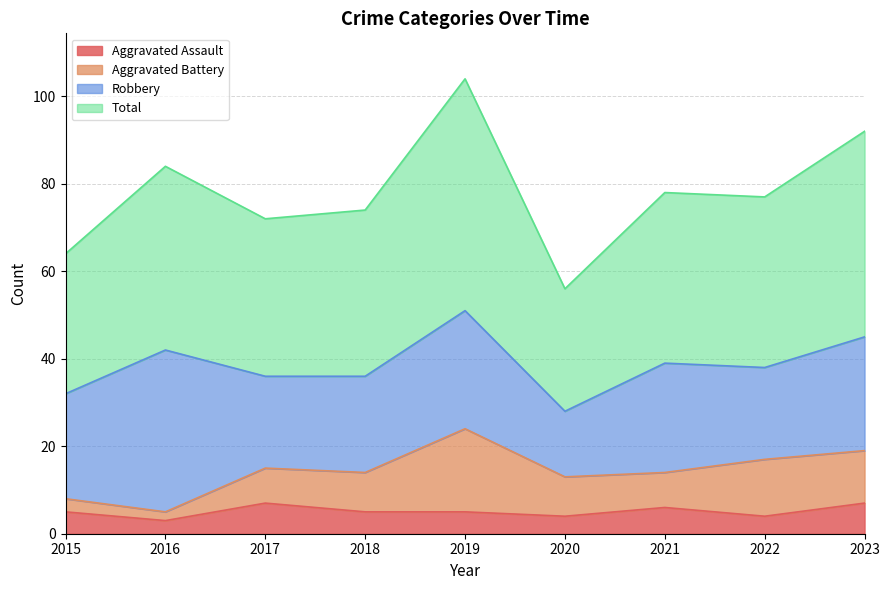

Is it true that Aggravated Assault equals 7 at 2023?

True